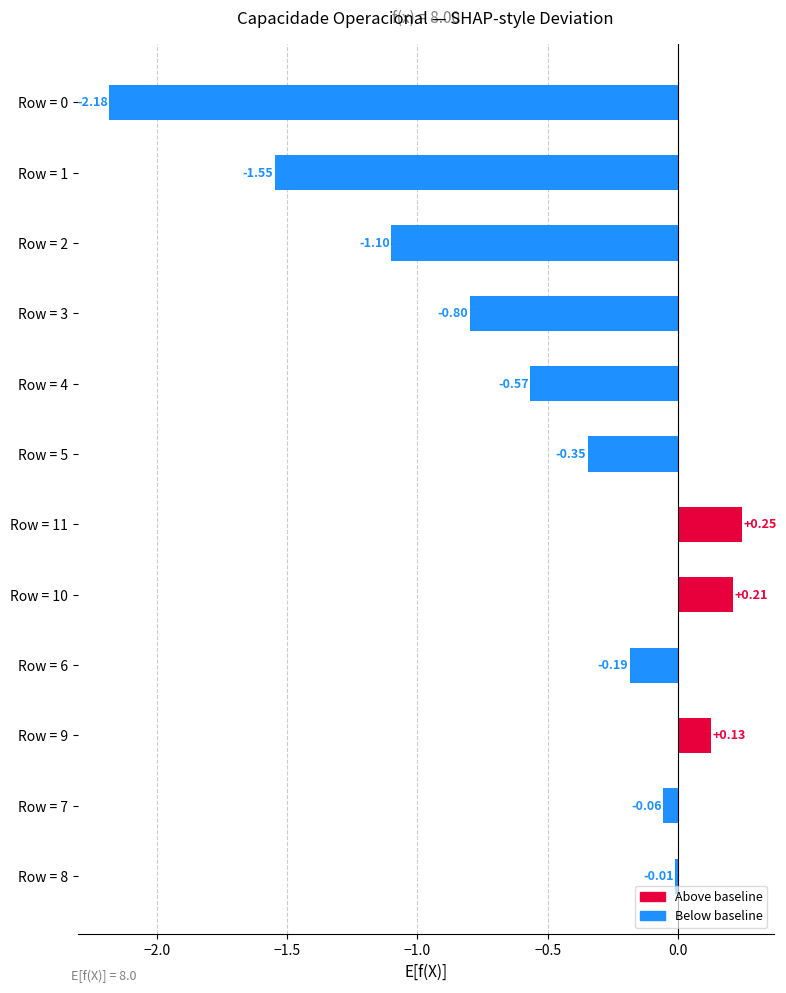

What is the change in value from Row = 3 to Row = 7?

+0.7